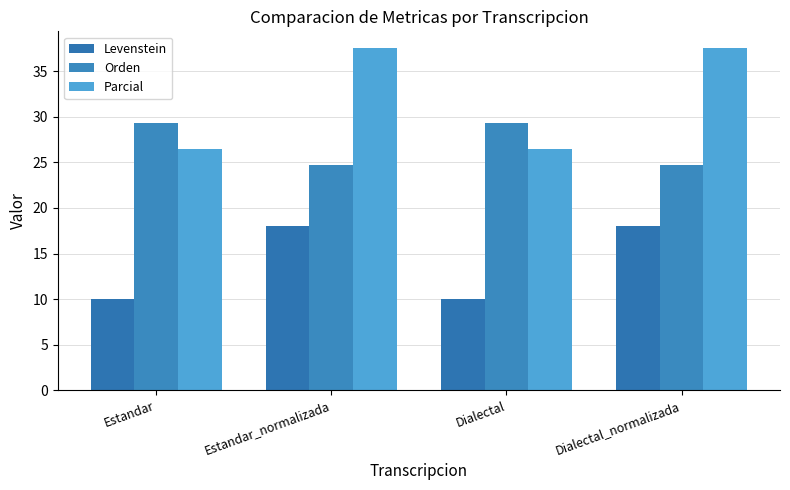

What position from the left is Estandar?

1